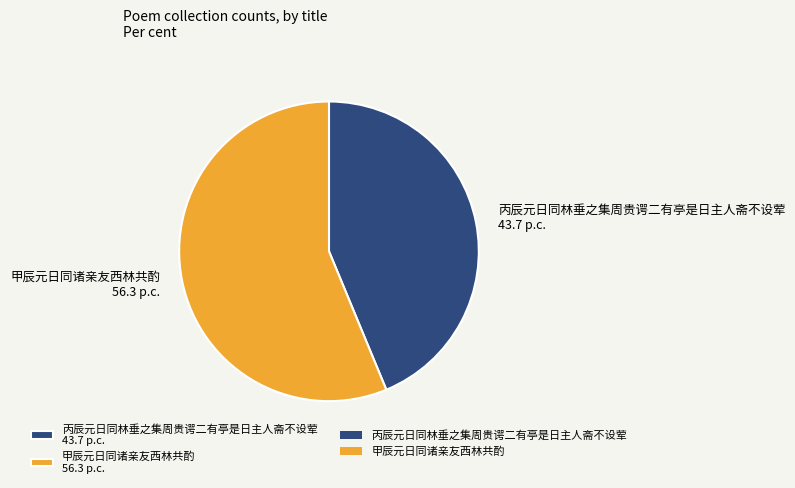

Combined, do 丙辰元日同林垂之集周贵谔二有亭是日主人斋不设荤 43.7 p.c. and 甲辰元日同诸亲友西林共酌 56.3 p.c. account for over 50%?

Yes